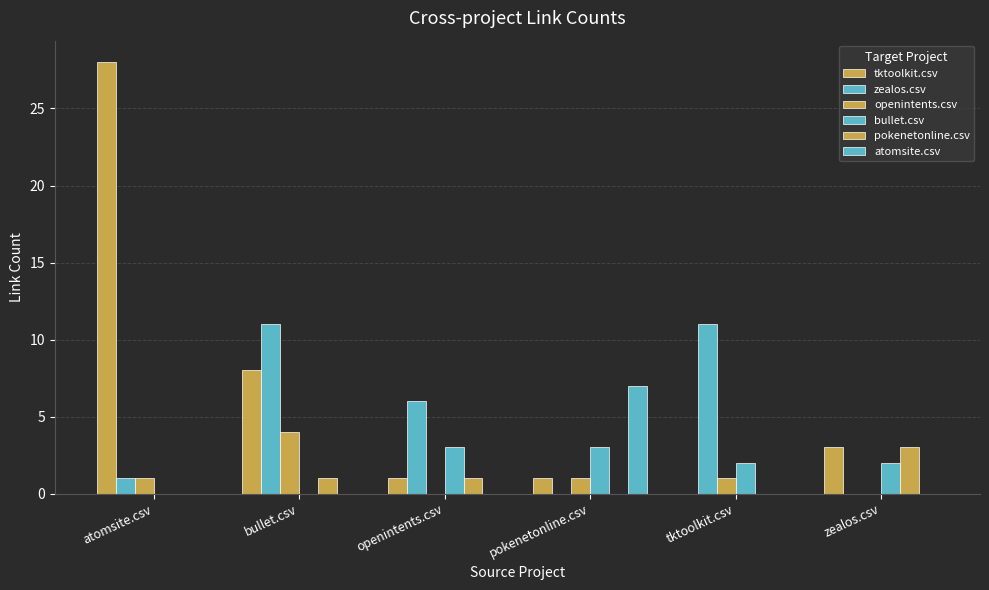

Does the chart contain stacked bars?

No